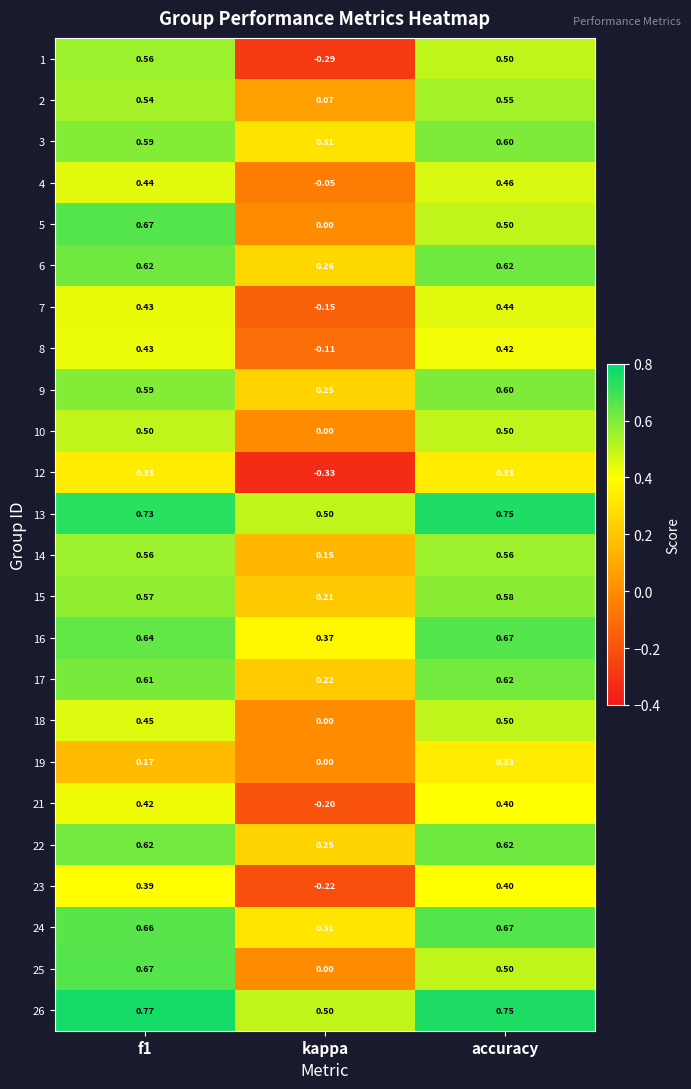

Is the value of 19 at kappa greater than the value of 12 at f1?

No